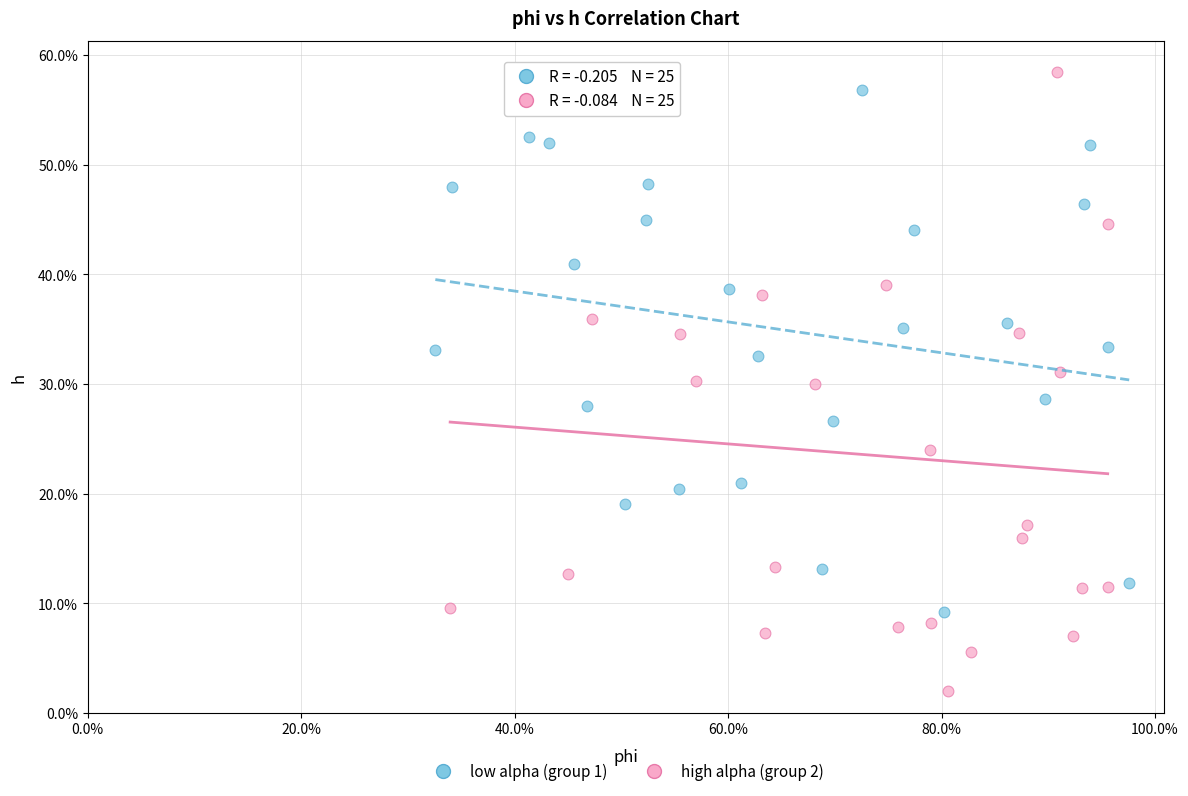

What are all the series names shown in the legend?

low alpha (group 1), high alpha (group 2)